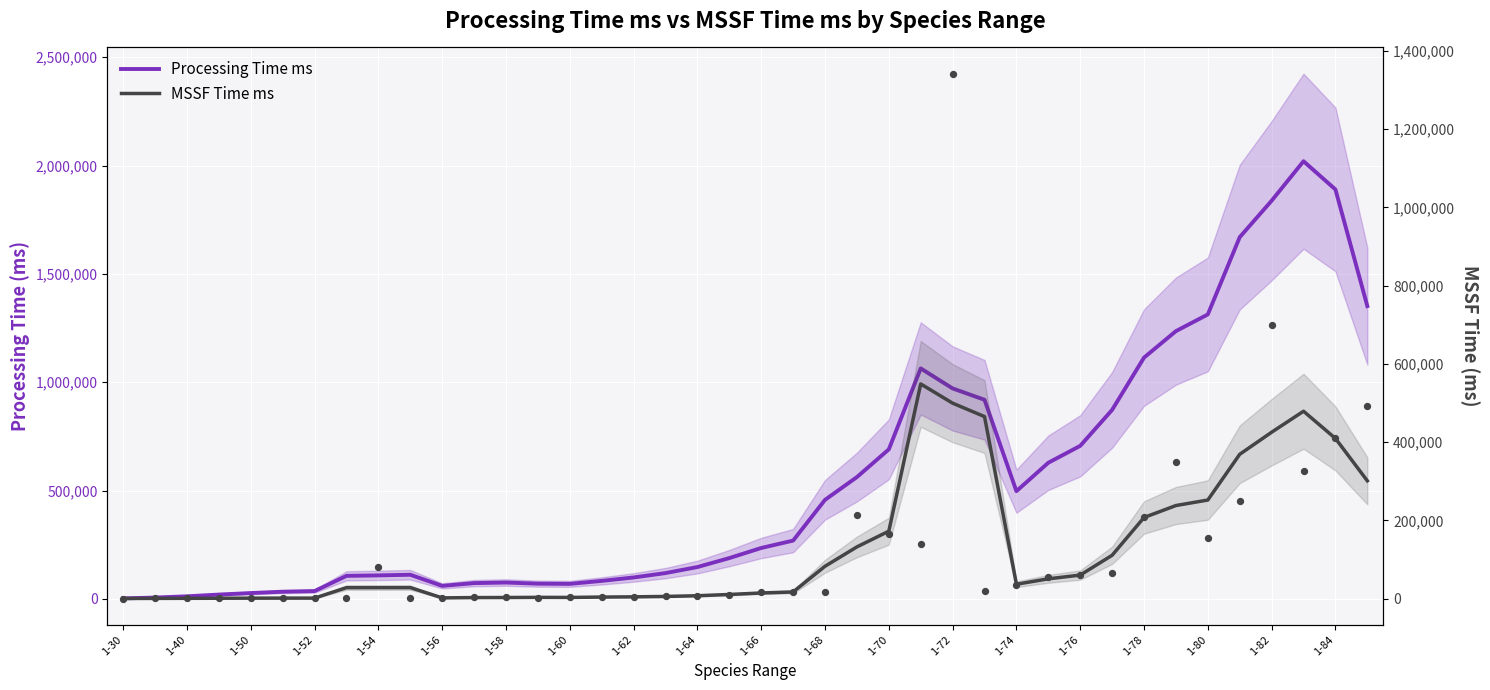

Which series has the largest Y range (max minus min)?

Processing Time ms